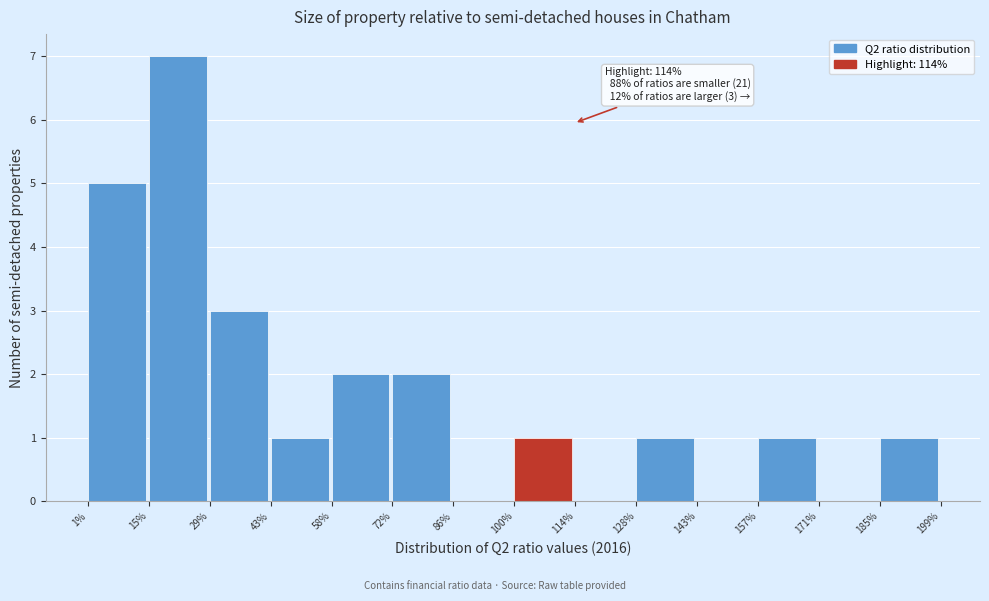

Which range on the x-axis has the tallest bar?

15% to 29%